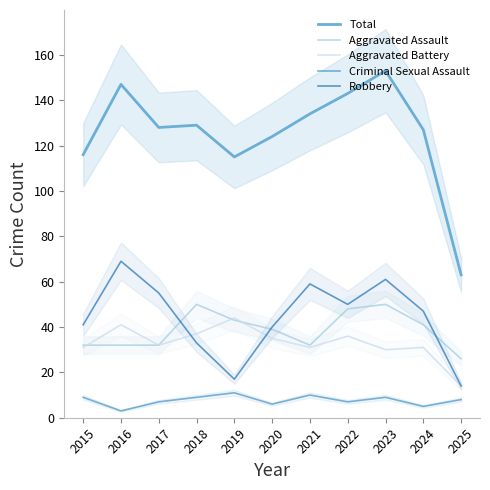

Reading left to right, list all the values displayed in this chart.

Total: 116	147	128	129	115	124	134	143	153	127	63
Aggravated Assault: 32	32	32	50	43	39	32	48	50	41	26
Aggravated Battery: 31	41	32	37	44	35	31	36	30	31	14
Criminal Sexual Assault: 9	3	7	9	11	6	10	7	9	5	8
Robbery: 41	69	55	33	17	40	59	50	61	47	14